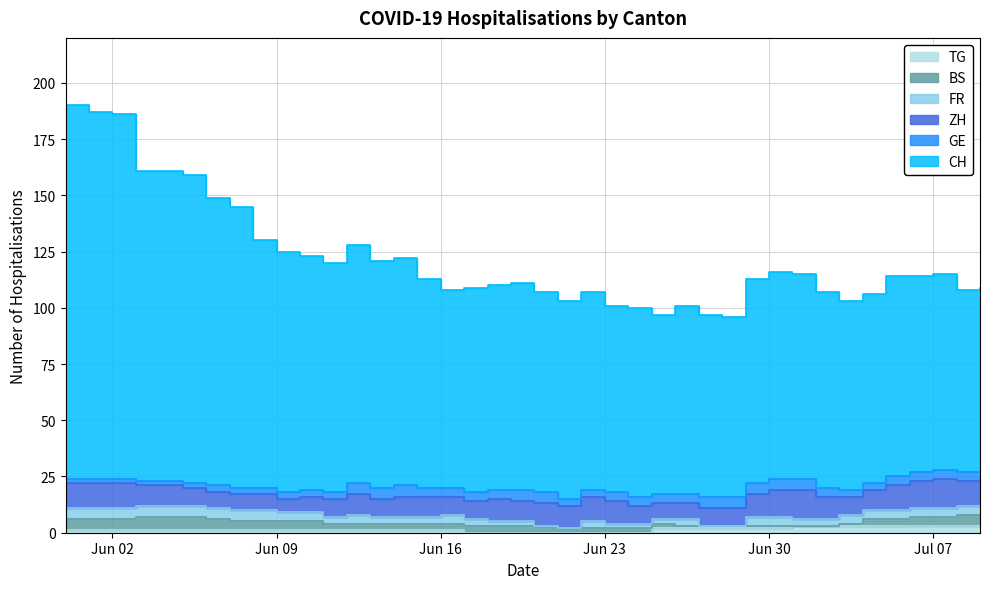

Which series has the widest spread of values?

CH